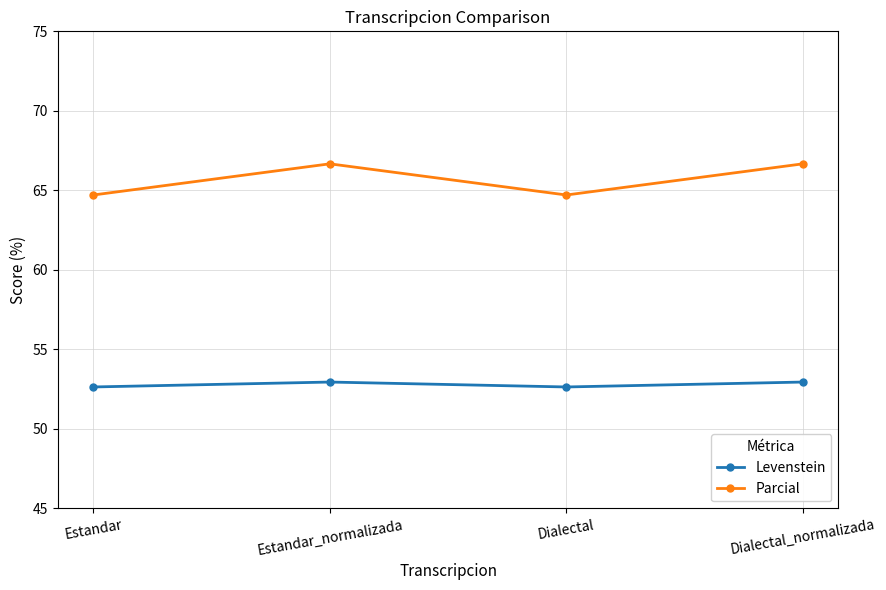

Which series has the largest range (max minus min)?

Parcial